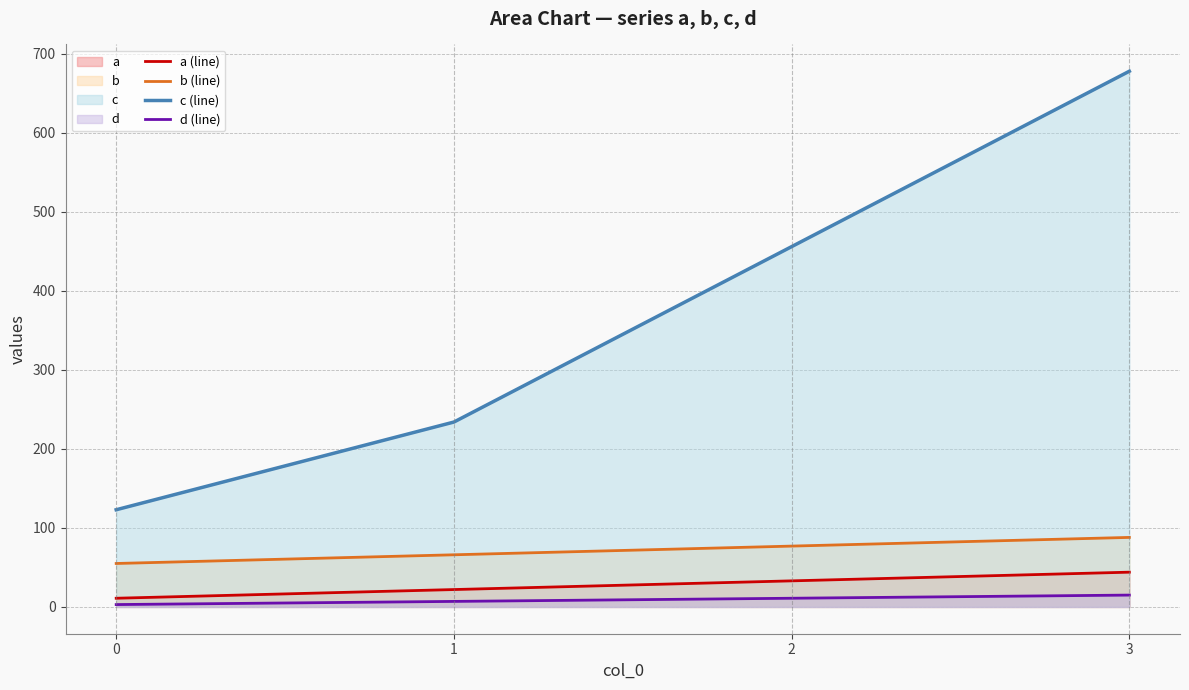

How many a (line) values are between 22 and 44?

3